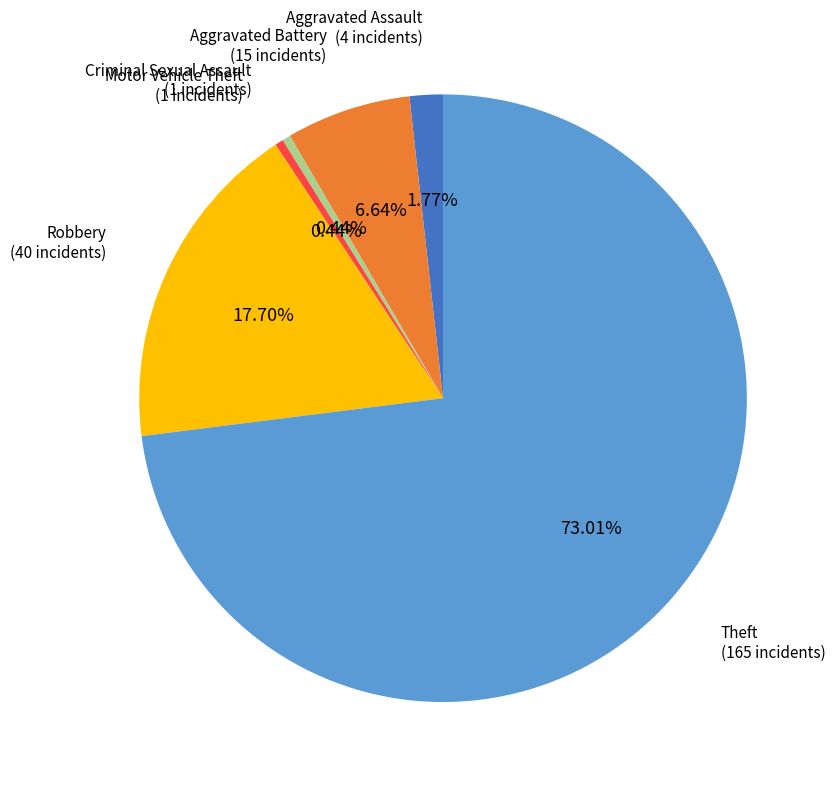

Is there a majority slice in this chart?

Yes